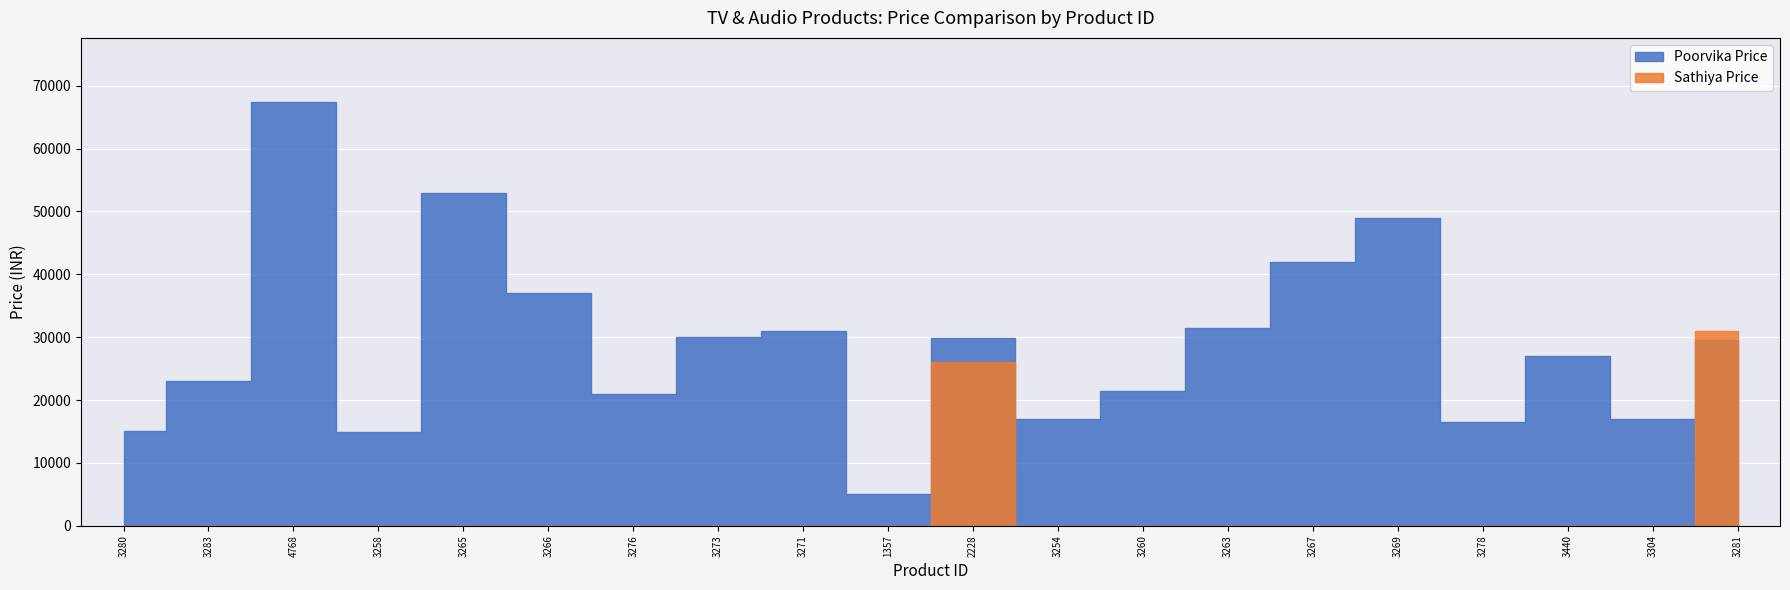

Reading right to left, list all the values displayed in this chart.

Poorvika Price: 29490	16990	26999	16499	48990	41990	31390	21490	16990	29900	4995	30990	29999	20999	36990	52990	14990	67499	22999	14999
Sathiya Price: 30990	0	0	0	0	0	0	0	0	25999	0	0	0	0	0	0	0	0	0	0